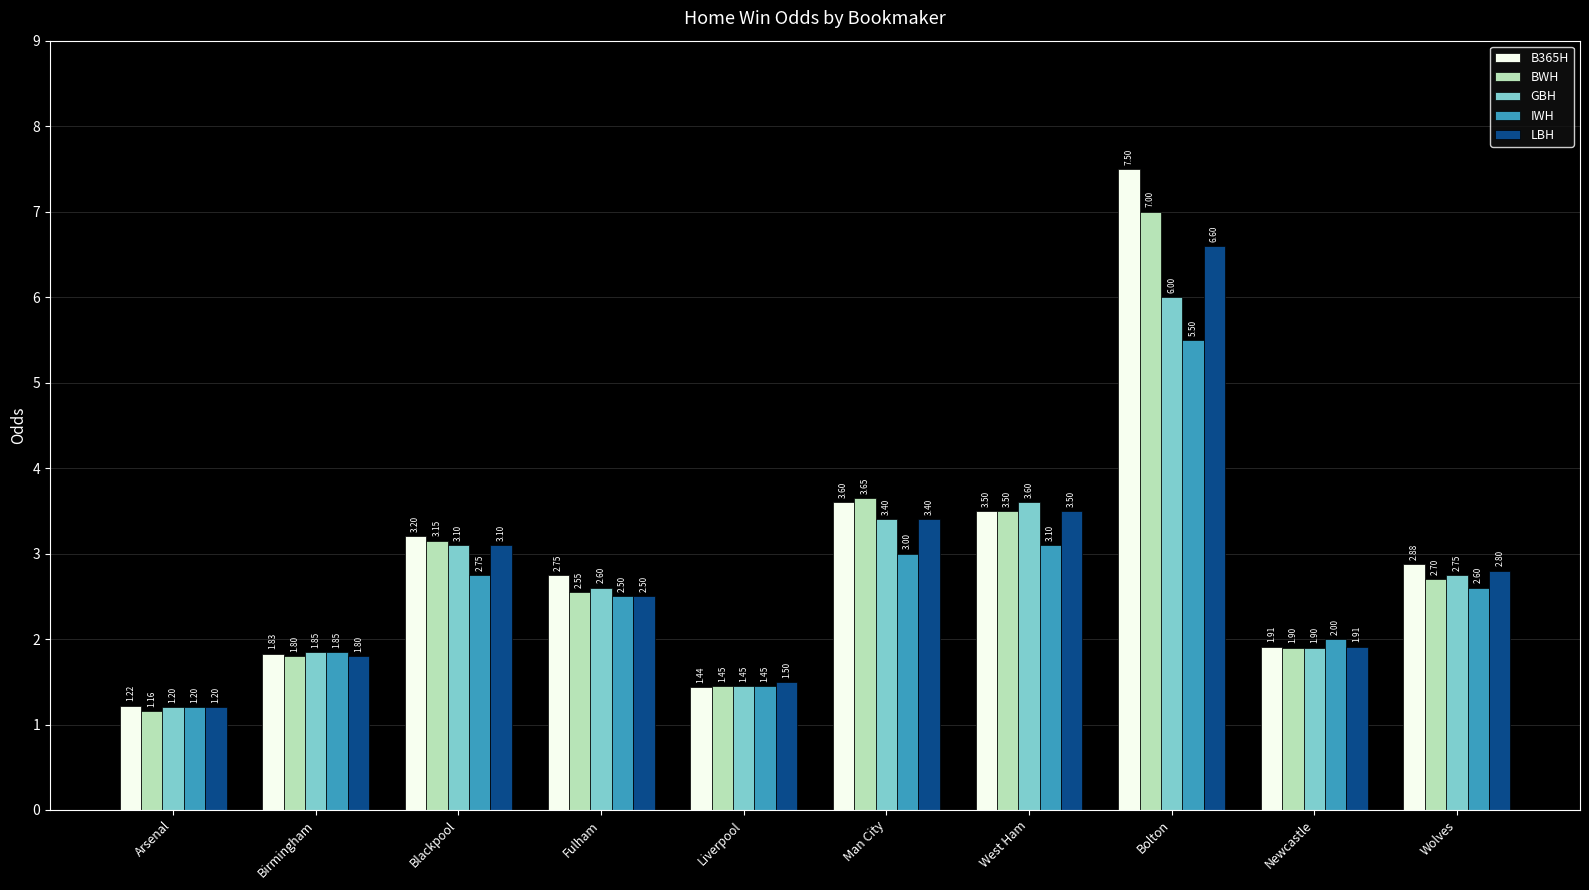

List the series in order of their peak value, highest first.

B365H, BWH, LBH, GBH, IWH